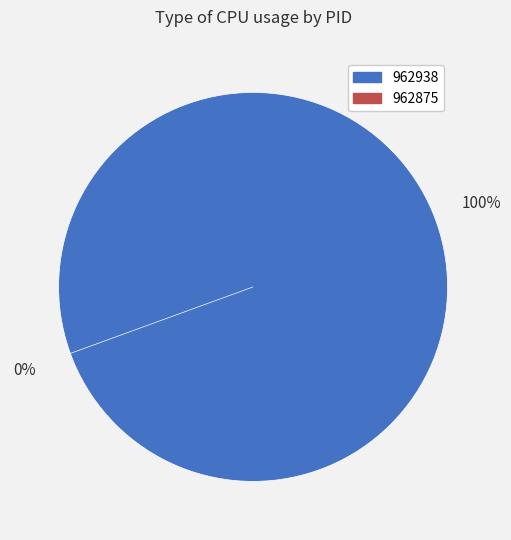

Rank the categories by value from lowest to highest.

962875, 962938